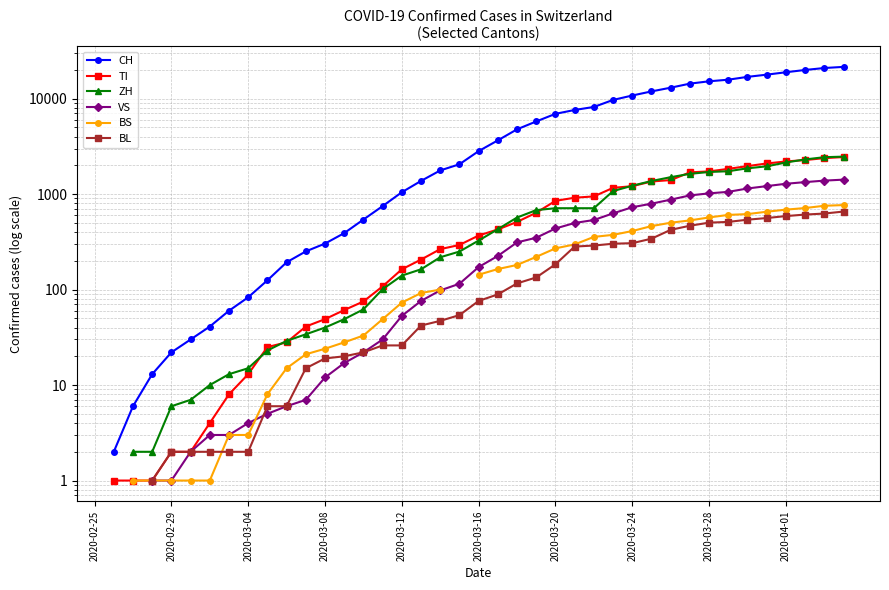

What is the total value across all series at 2020-03-16?

3902.0